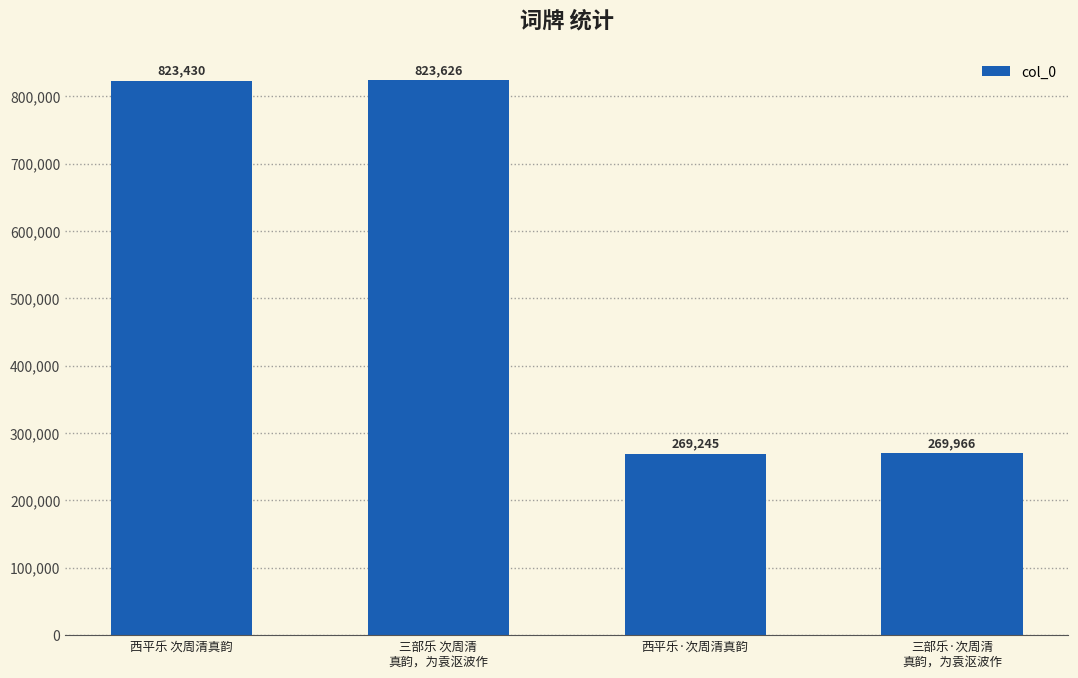

What value does the data have at 西平乐 次周清真韵, to the nearest 50?

823450